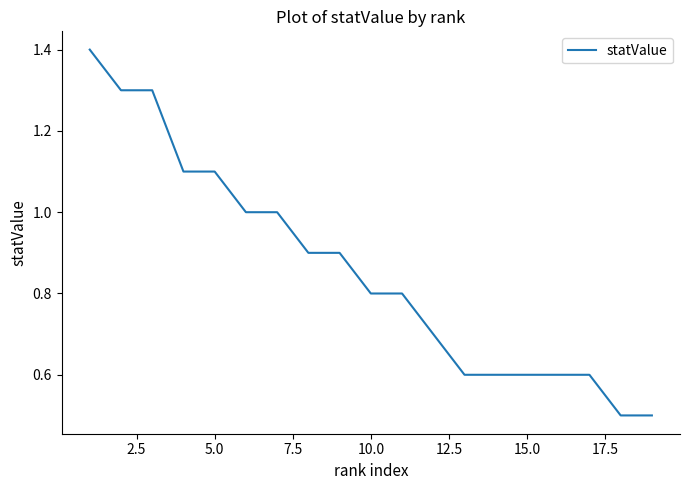

What is the difference between the maximum and minimum values?

0.9